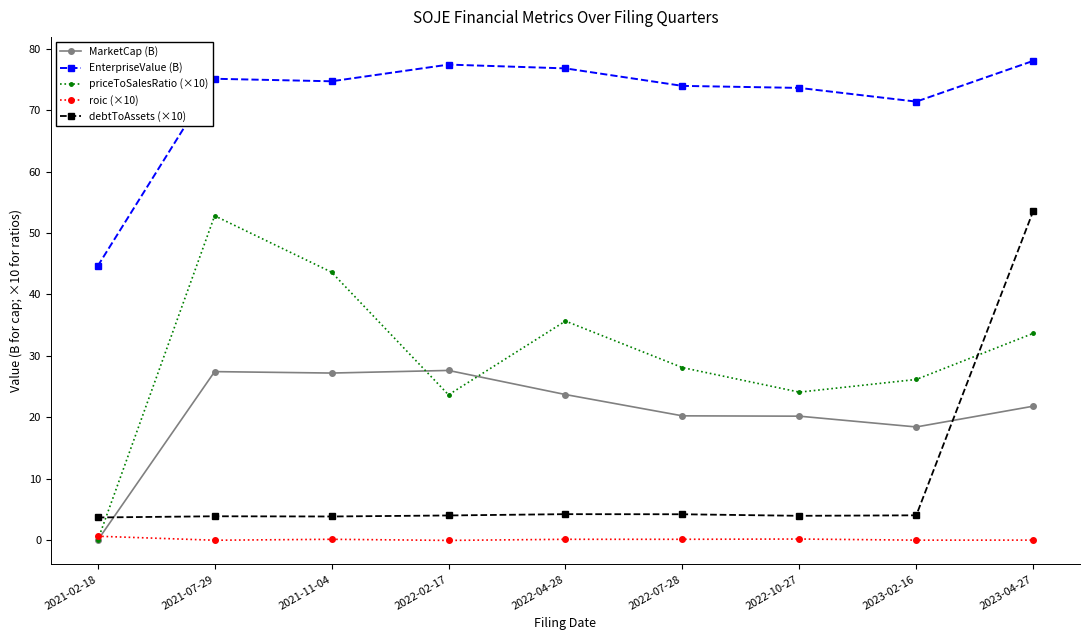

What is the spread (max minus min) of values at 2023-02-16?

71.4